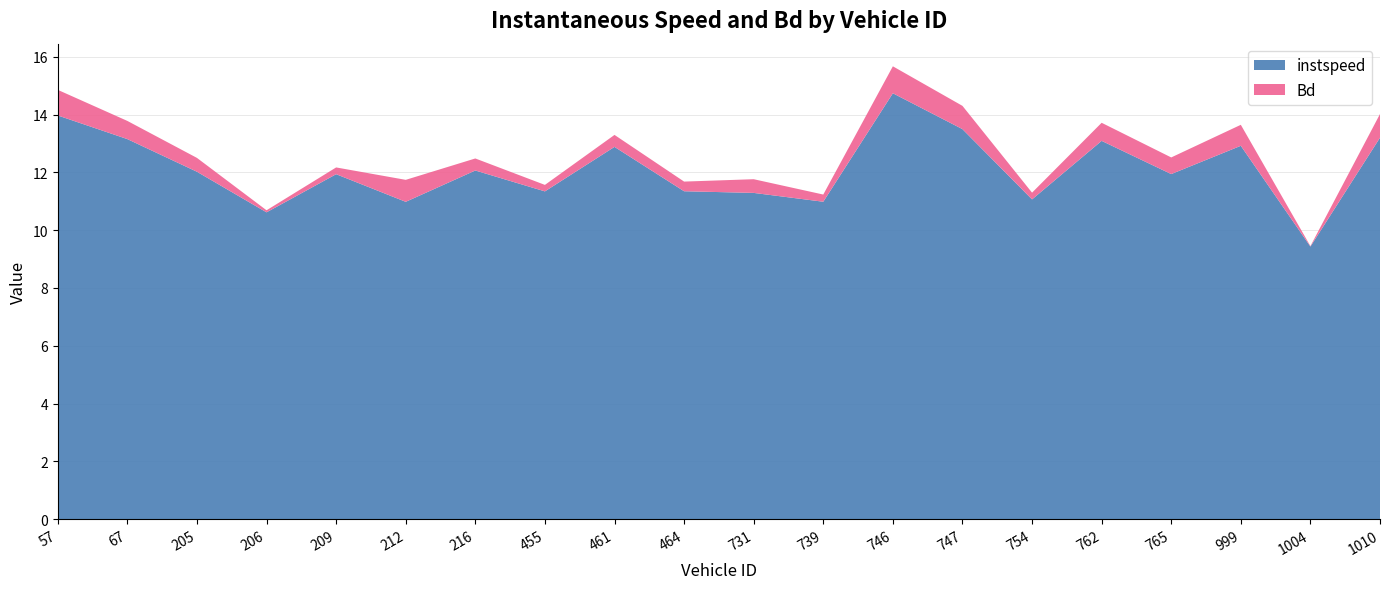

Reading left to right, what are all the values shown in this chart?

instspeed: 57=14.0	67=13.2	205=12.0	206=10.6	209=11.9	212=11.0	216=12.1	455=11.3	461=12.9	464=11.3	731=11.3	739=11.0	746=14.7	747=13.5	754=11.1	762=13.1	765=11.9	999=12.9	1004=9.4	1010=13.2
Bd: 57=0.9	67=0.6	205=0.5	206=0.1	209=0.2	212=0.8	216=0.4	455=0.2	461=0.4	464=0.3	731=0.5	739=0.2	746=0.9	747=0.8	754=0.2	762=0.6	765=0.6	999=0.7	1004=0.0	1010=0.8